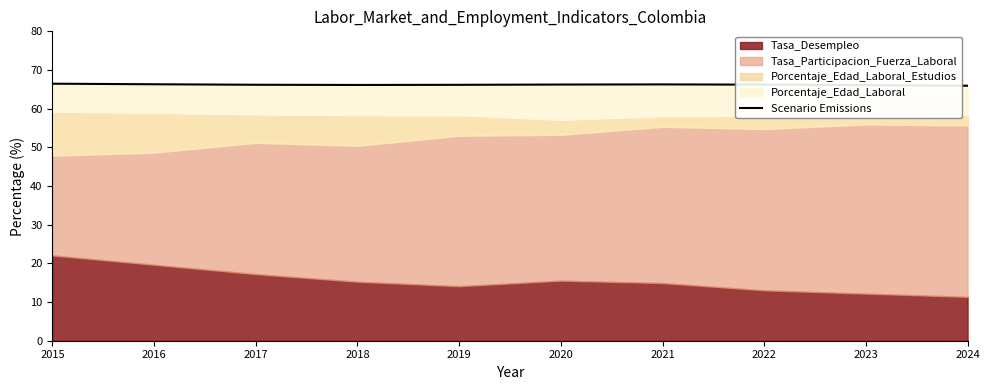

Does the chart have visible grid lines?

No